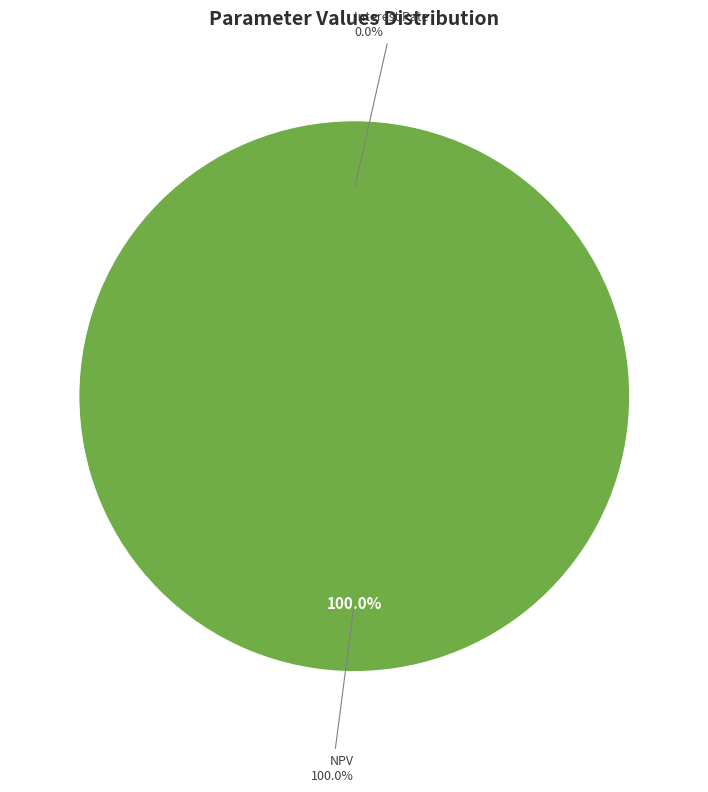

Which has a higher value, NPV or Interest Rate?

NPV